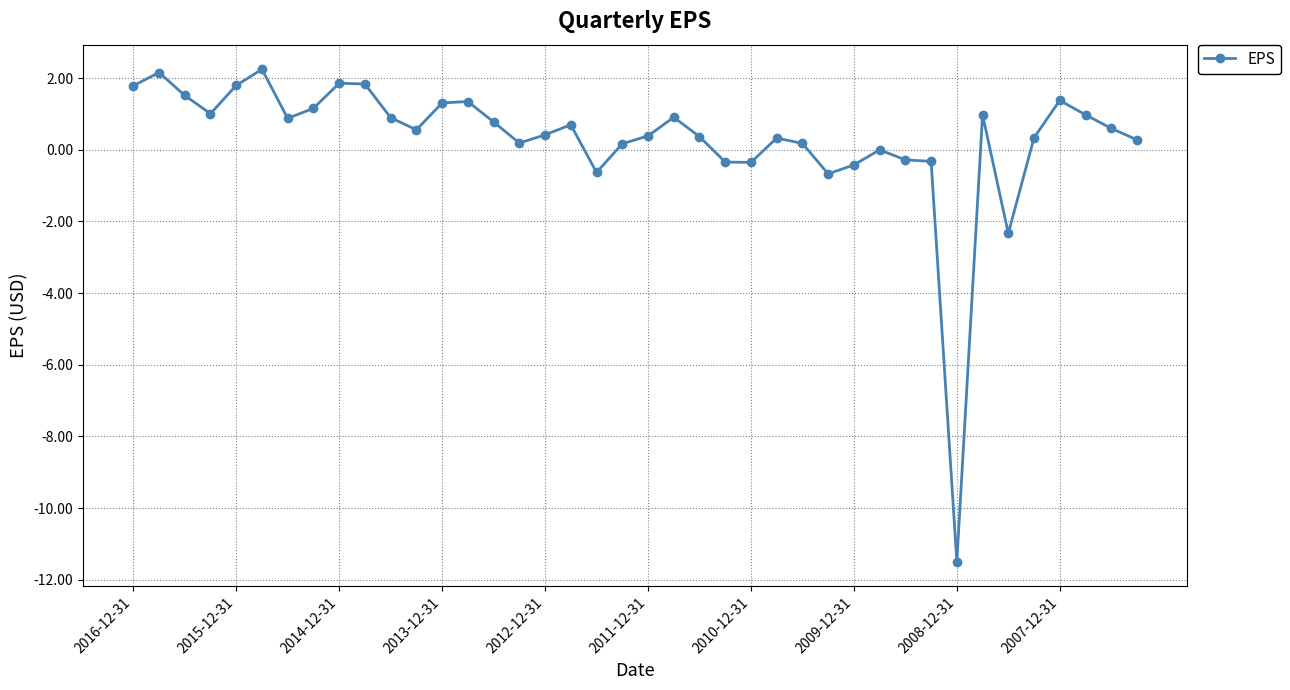

What is the smallest value displayed?

-11.5